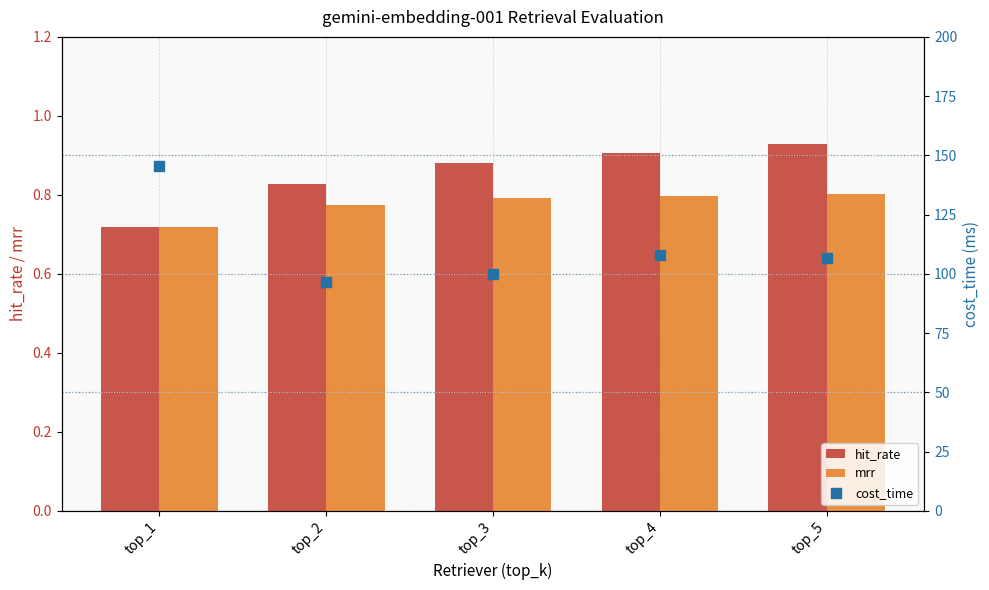

Is the value of hit_rate at top_5 greater than the value of cost_time at top_1?

No